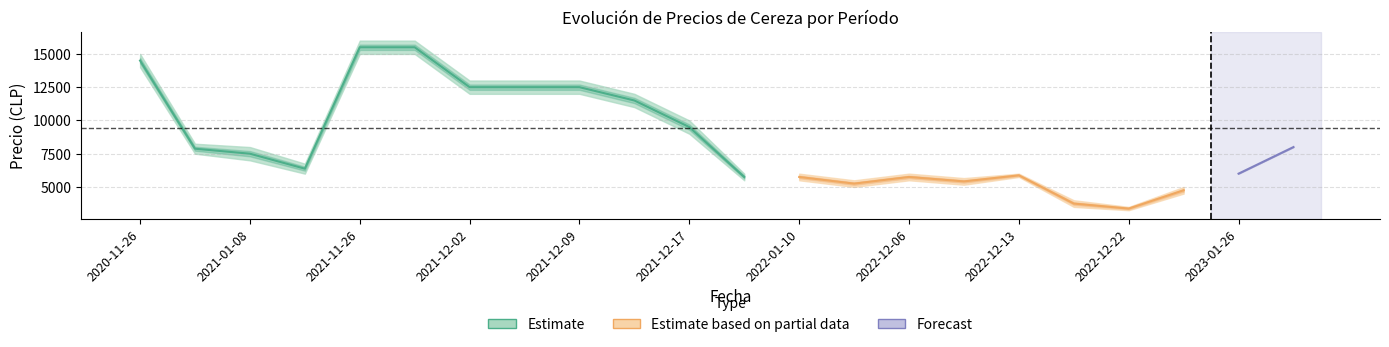

What is the sum of the Precio minimo values at 2022-12-09 and 2021-11-29?

21000